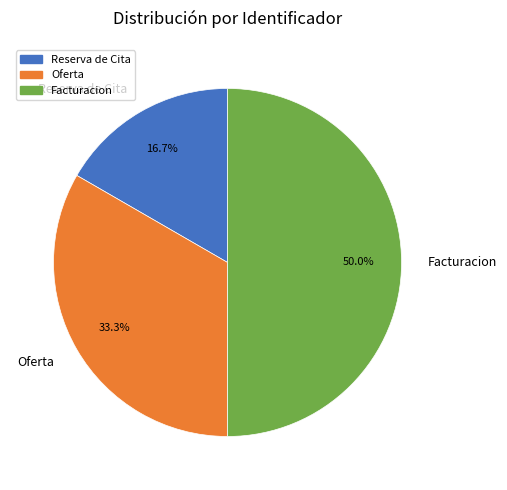

Does Oferta represent more than half of the total?

No